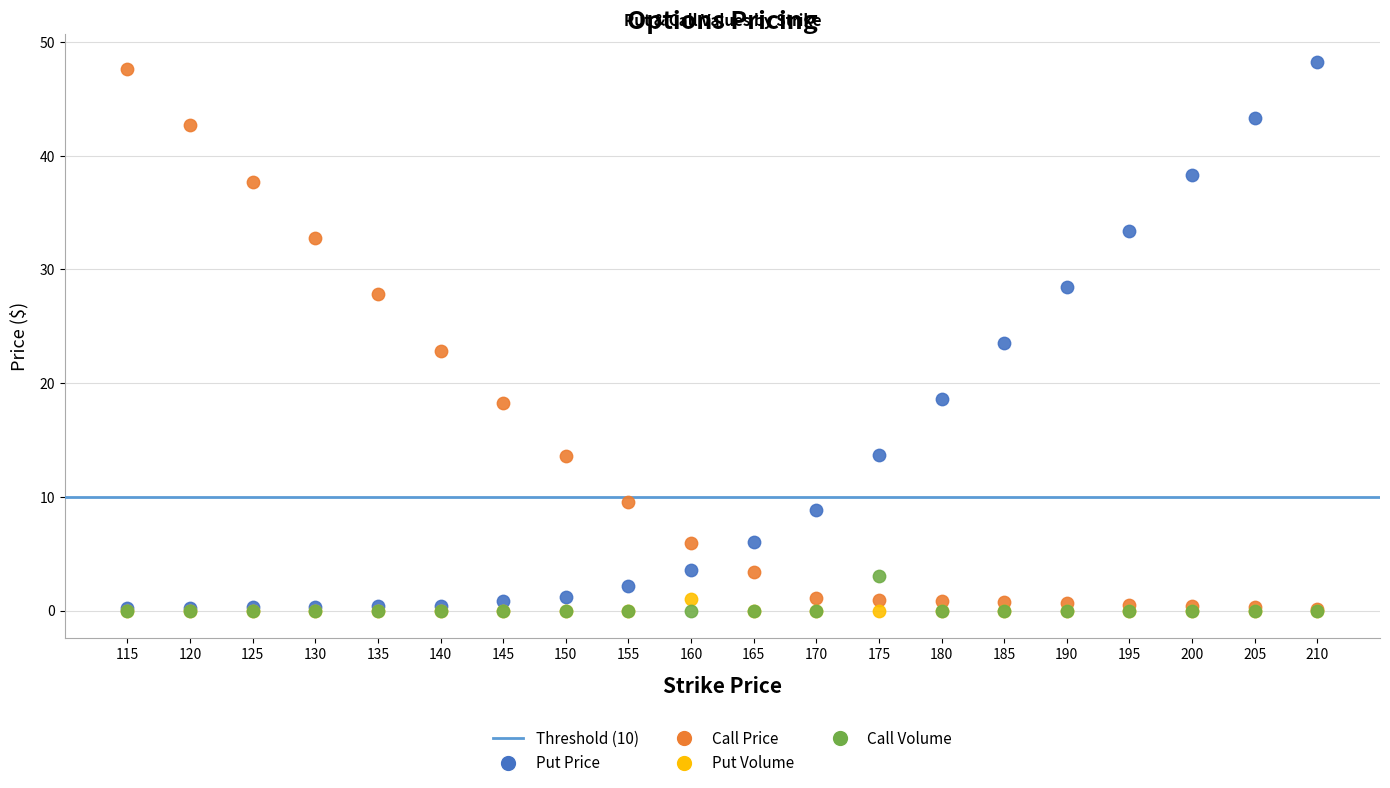

Which series contains the highest Y value?

Put Price